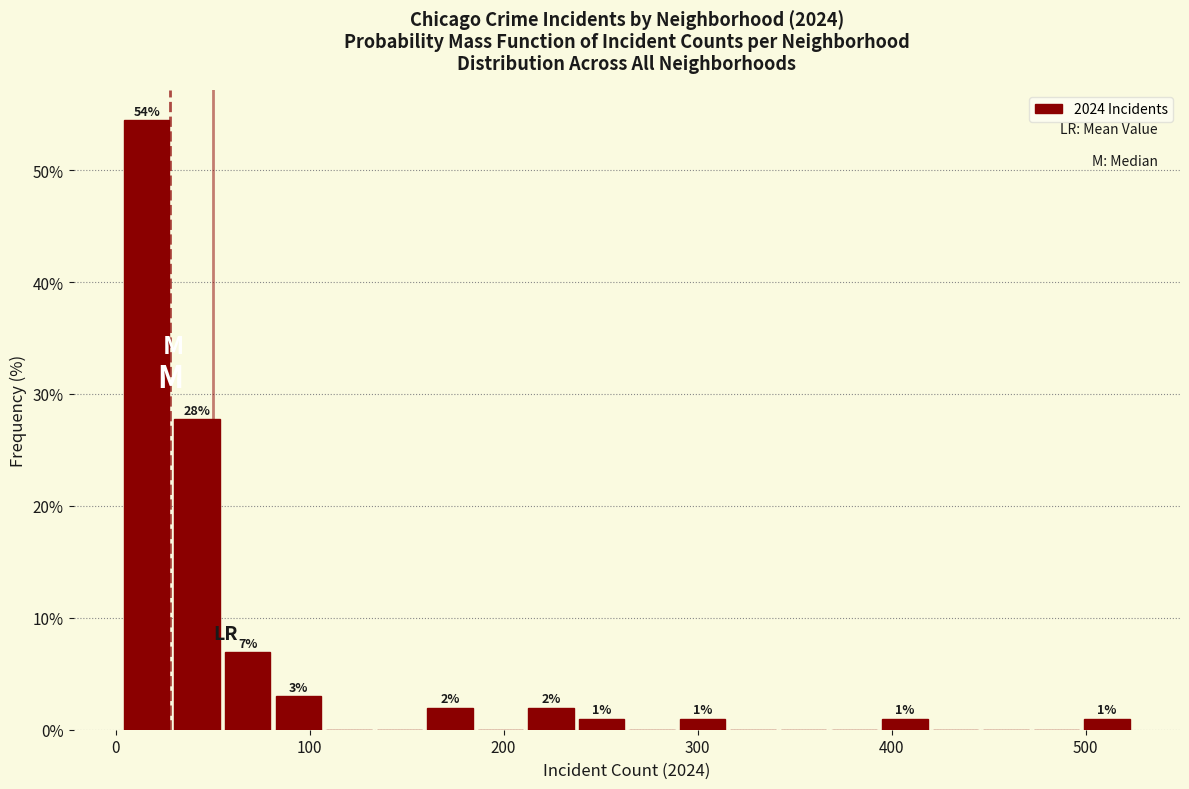

Around what value on the x-axis is the tallest bar? Give the approximate position of its centre, as read against the axis.

20